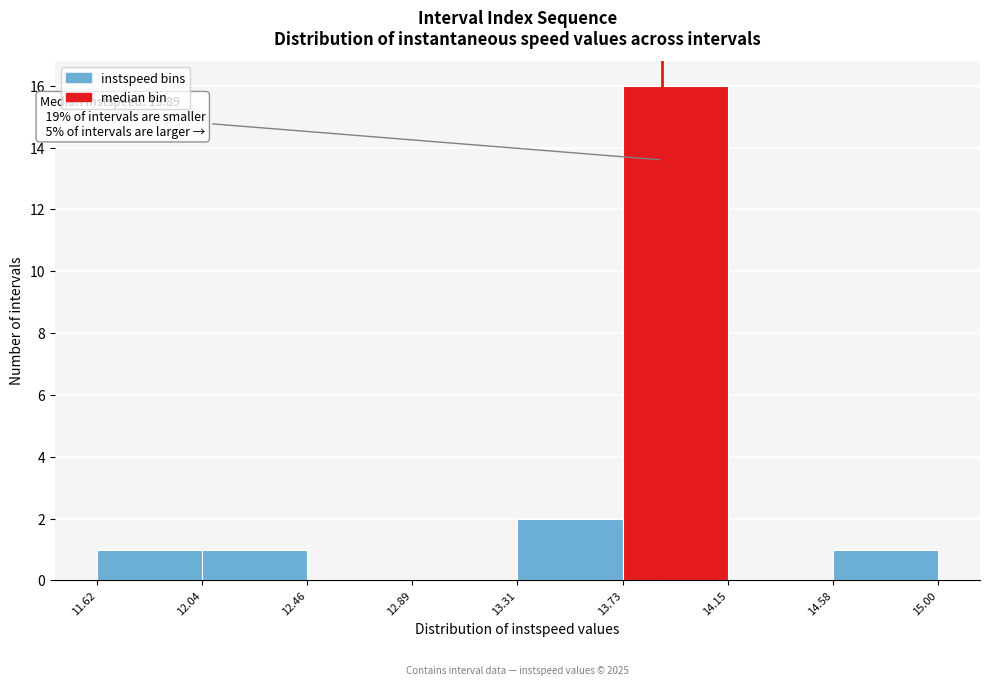

Which range on the x-axis has the tallest bar?

13.73 to 14.15